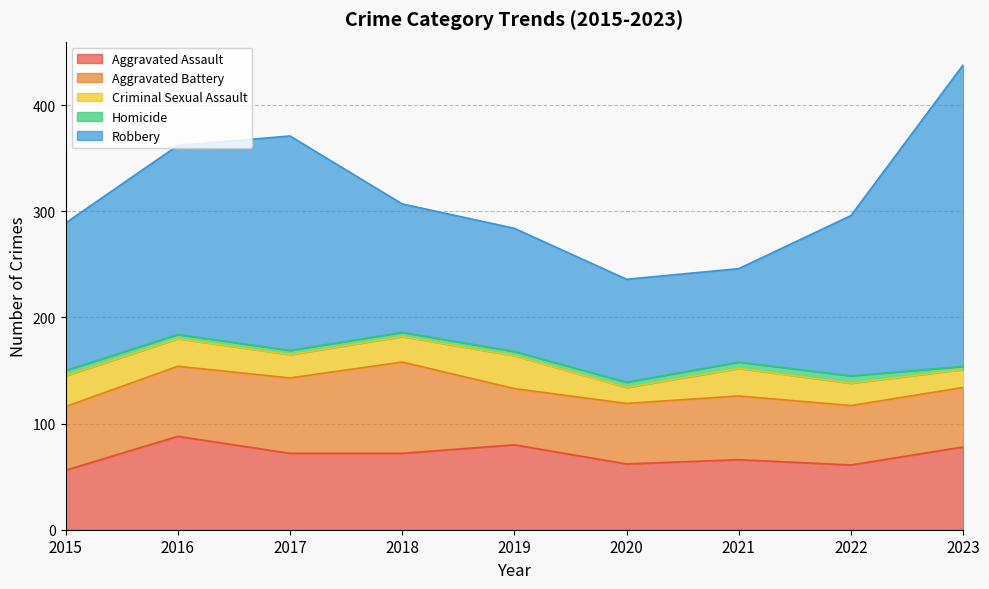

True or false: Criminal Sexual Assault and Robbery cross at least once.

False